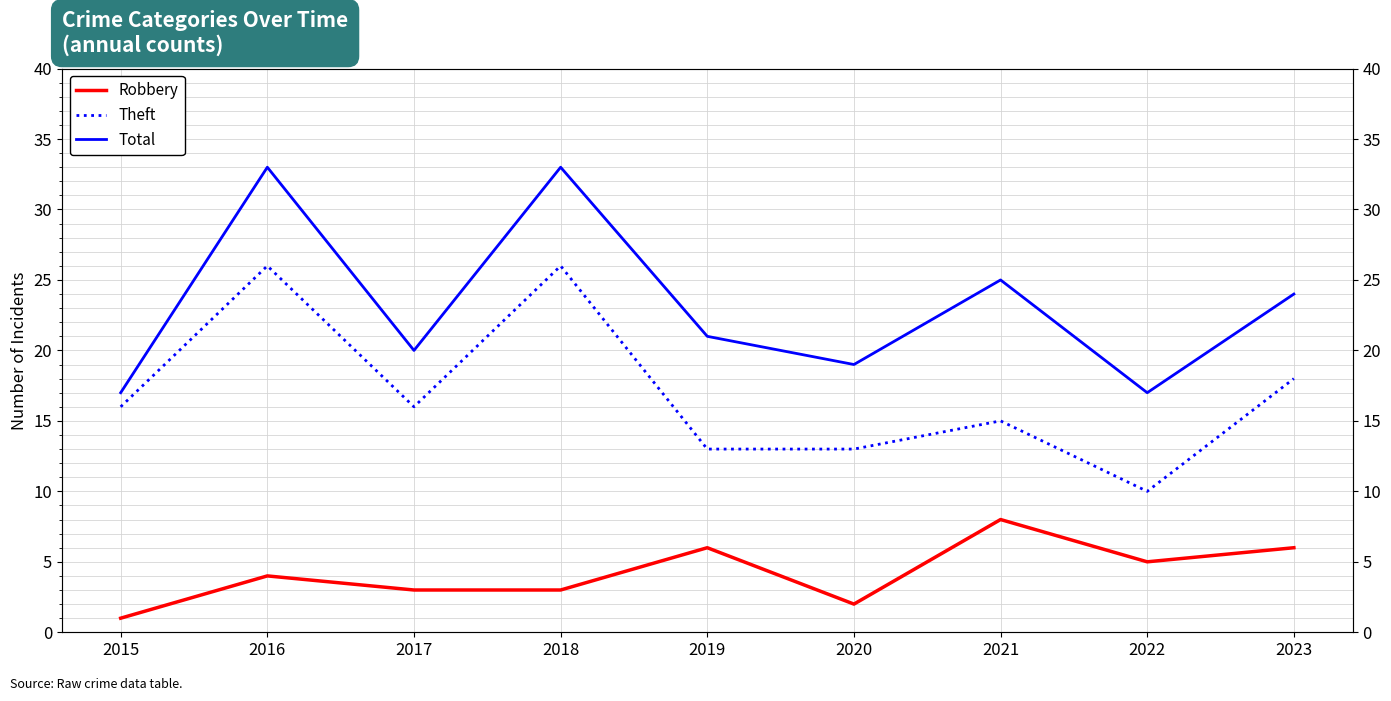

At 2016, list the series in order from smallest to largest.

Robbery, Theft, Total